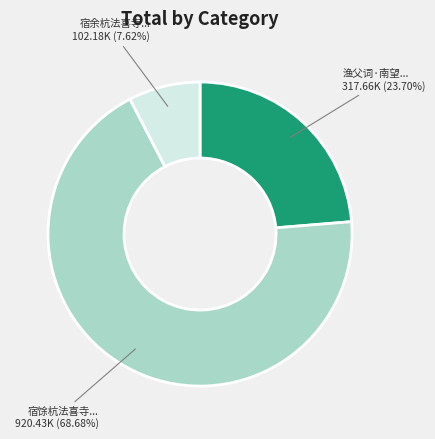

Is there a majority slice in this chart?

Yes